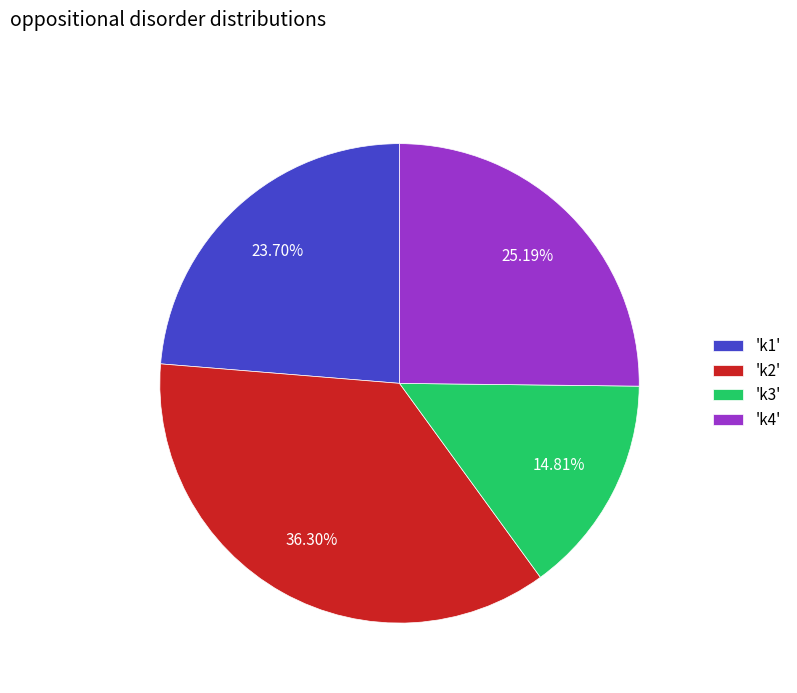

To the nearest percent, what is the difference between the largest and smallest slice percentages?

21%